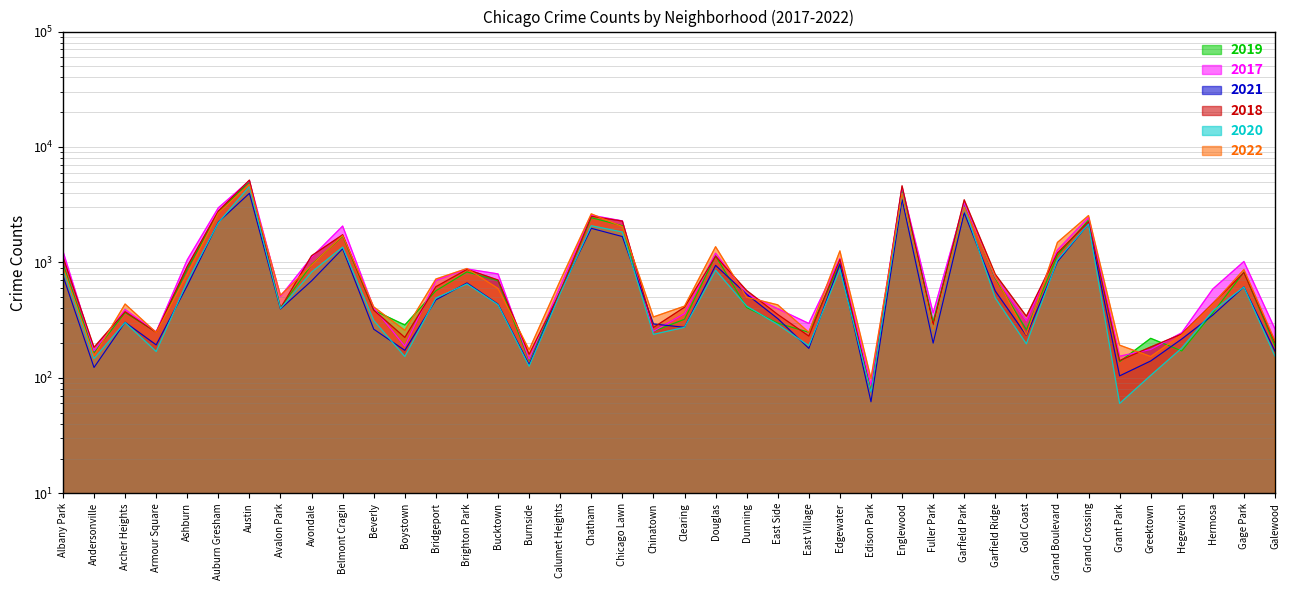

Reading left to right, extract all data points from this chart.

2019: 968	166	368	249	872	2700	5008	405	957	1687	385	287	568	828	694	142	561	2441	2079	253	322	1140	406	298	248	972	77	4310	308	3226	728	261	1153	2328	138	220	171	365	825	189
2017: 1252	171	391	250	1053	2973	5096	508	1107	2066	403	188	697	878	795	145	620	2566	2288	253	360	1200	531	397	296	1082	87	4470	365	3257	743	311	1281	2456	154	176	246	589	1019	265
2021: 767	123	303	193	629	2237	3970	395	692	1312	264	173	474	664	435	130	559	1974	1675	293	274	943	530	326	180	969	62	3518	200	2686	565	233	1015	2160	104	140	217	350	613	170
2018: 1117	184	374	248	924	2787	5163	401	1142	1736	386	224	616	870	704	160	554	2513	2281	273	409	1131	571	354	230	1063	75	4608	289	3485	789	342	1205	2249	141	185	240	442	817	202
2020: 868	147	302	169	684	2211	4556	399	824	1356	314	153	491	652	431	126	538	2080	1833	238	274	856	418	290	190	872	75	3945	259	3009	491	197	1049	2149	60	105	181	380	612	154
2022: 917	155	436	247	793	2685	4743	519	948	1711	412	258	718	886	595	175	695	2635	2045	337	418	1368	500	429	248	1258	99	3950	261	3011	761	235	1491	2547	192	153	236	437	868	209